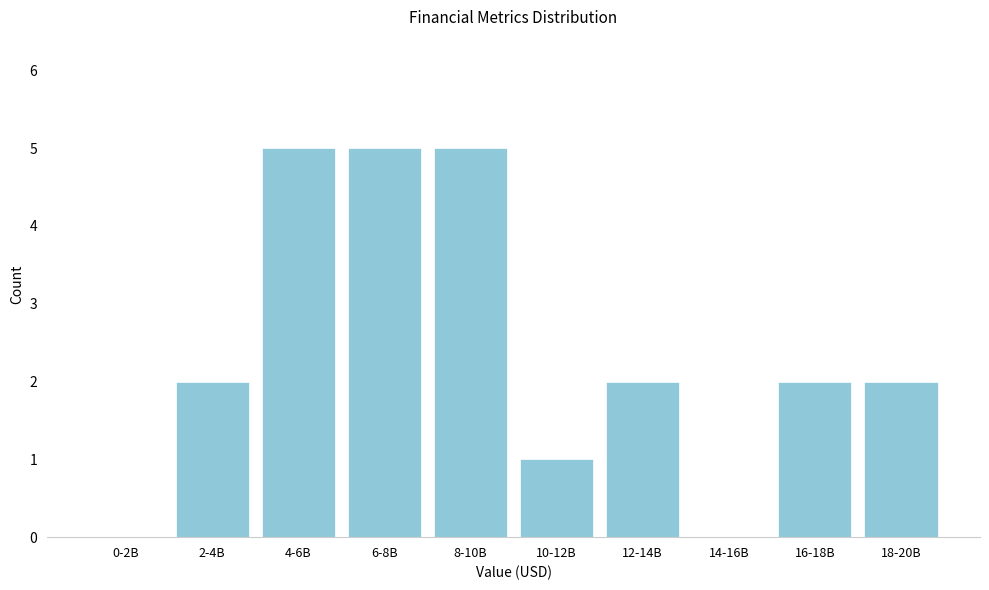

Reading left to right, extract all data points from this chart.

0-2B=0	2-4B=2	4-6B=5	6-8B=5	8-10B=5	10-12B=1	12-14B=2	14-16B=0	16-18B=2	18-20B=2